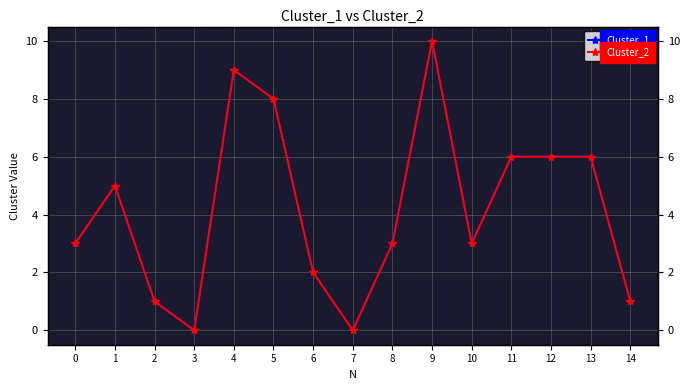

List the labels in order of Cluster_1 value, largest first.

9, 4, 5, 11, 12, 13, 1, 0, 8, 10, 6, 2, 14, 3, 7